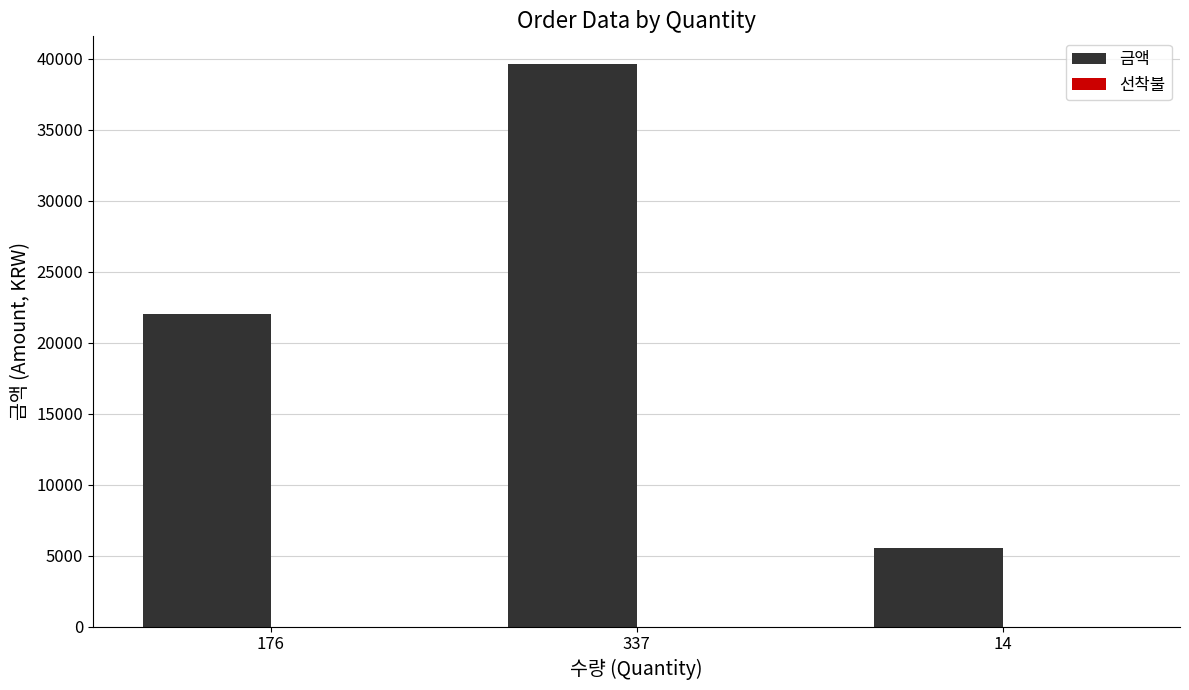

The value of 금액 at 176 is 22000. True or false?

True